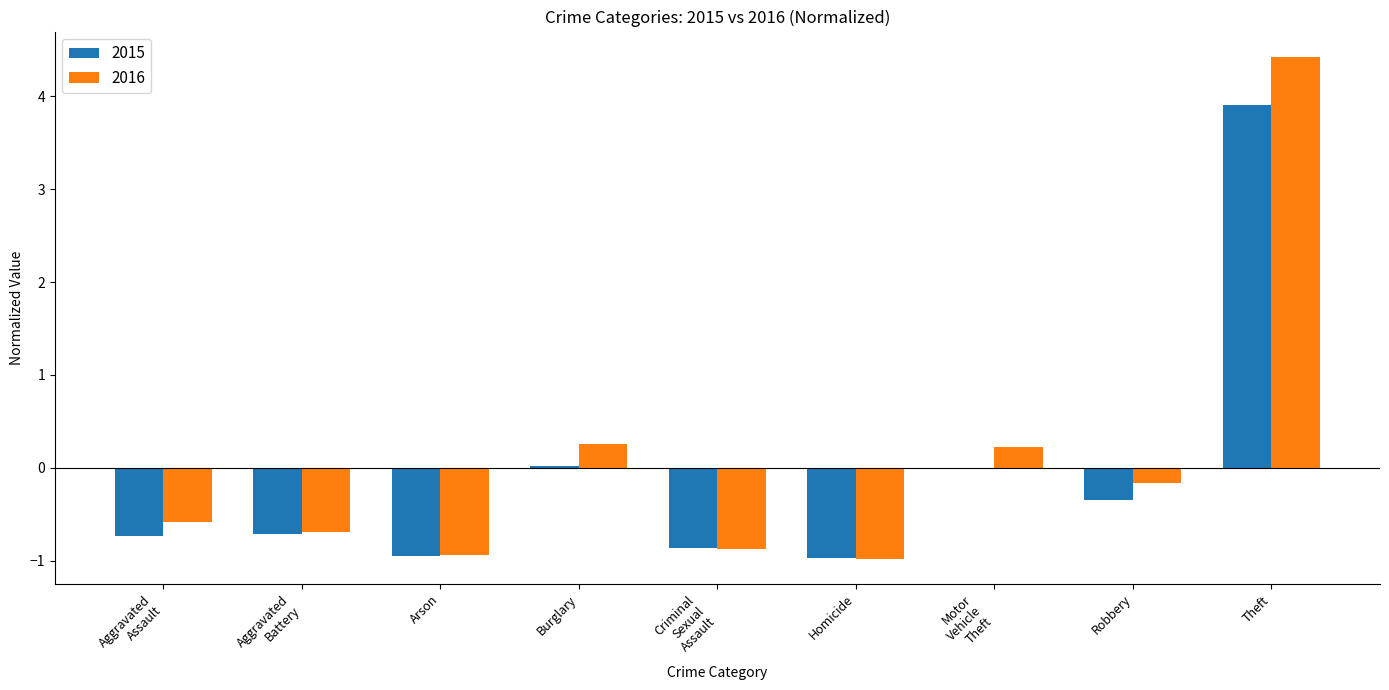

At which label does 2016 reach its peak?

Theft